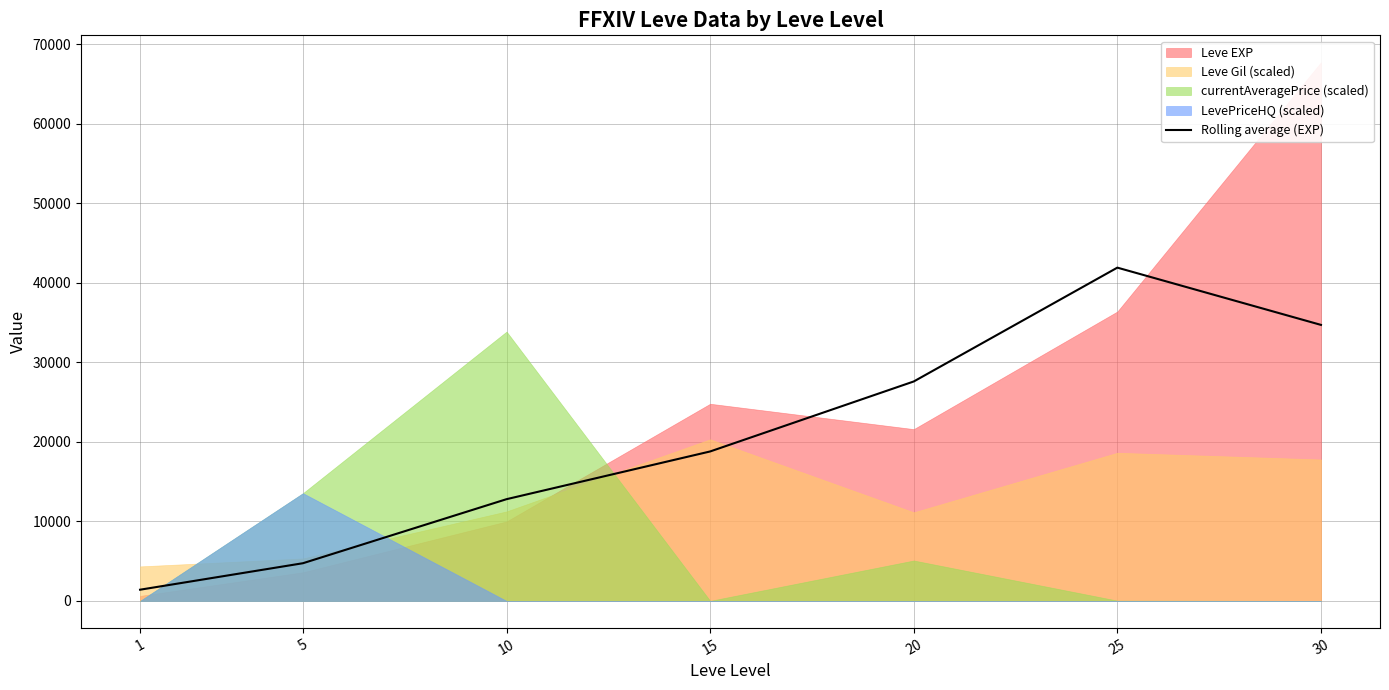

Reading right to left, extract all data points from this chart.

30=34706.7	25=41906.7	20=27593.3	15=18793.3	10=12793.3	5=4740.0	1=1410.0